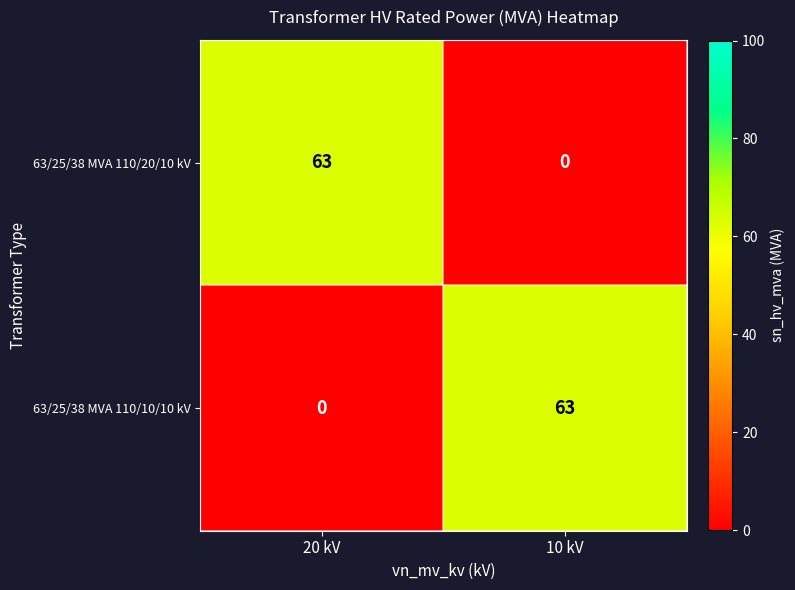

The value of 63/25/38 MVA 110/20/10 kV at 20 kV is 63. True or false?

True